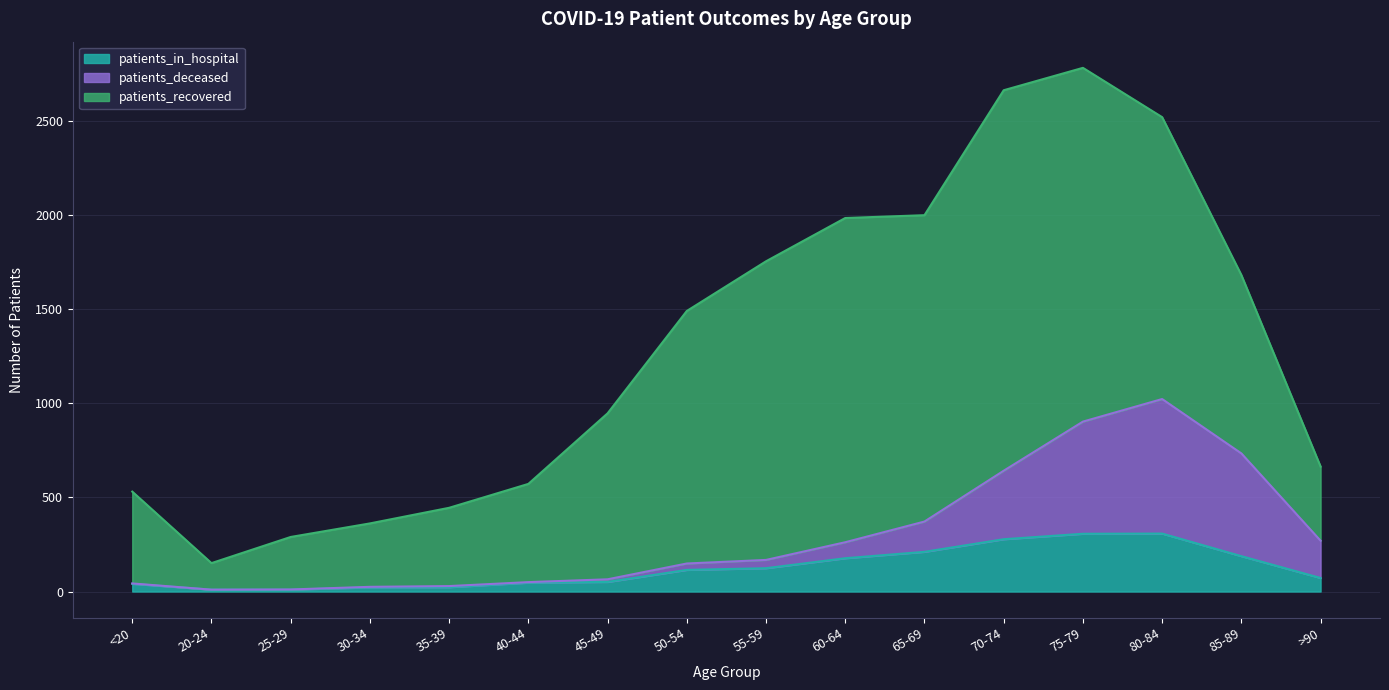

What is the maximum value for patients_in_hospital?

308